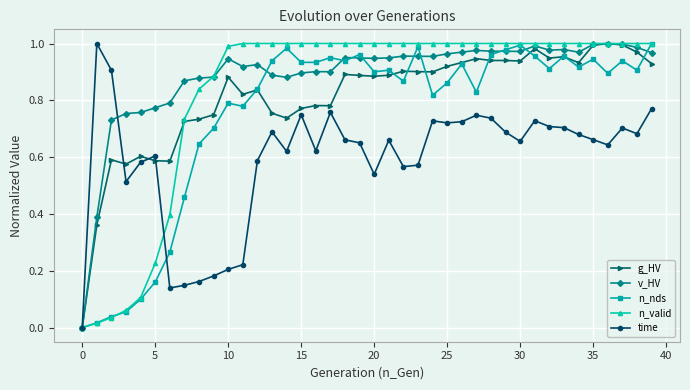

Which series has the largest total across all categories?

v_HV